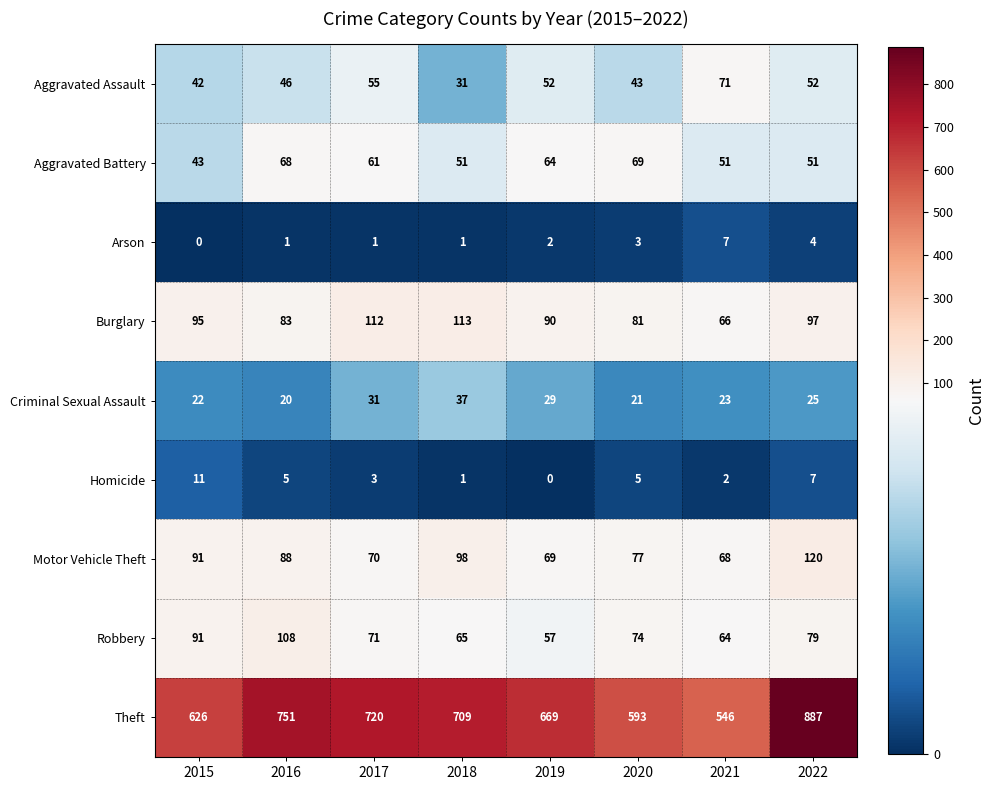

Which series changed the most between 2016 and 2017?

Robbery